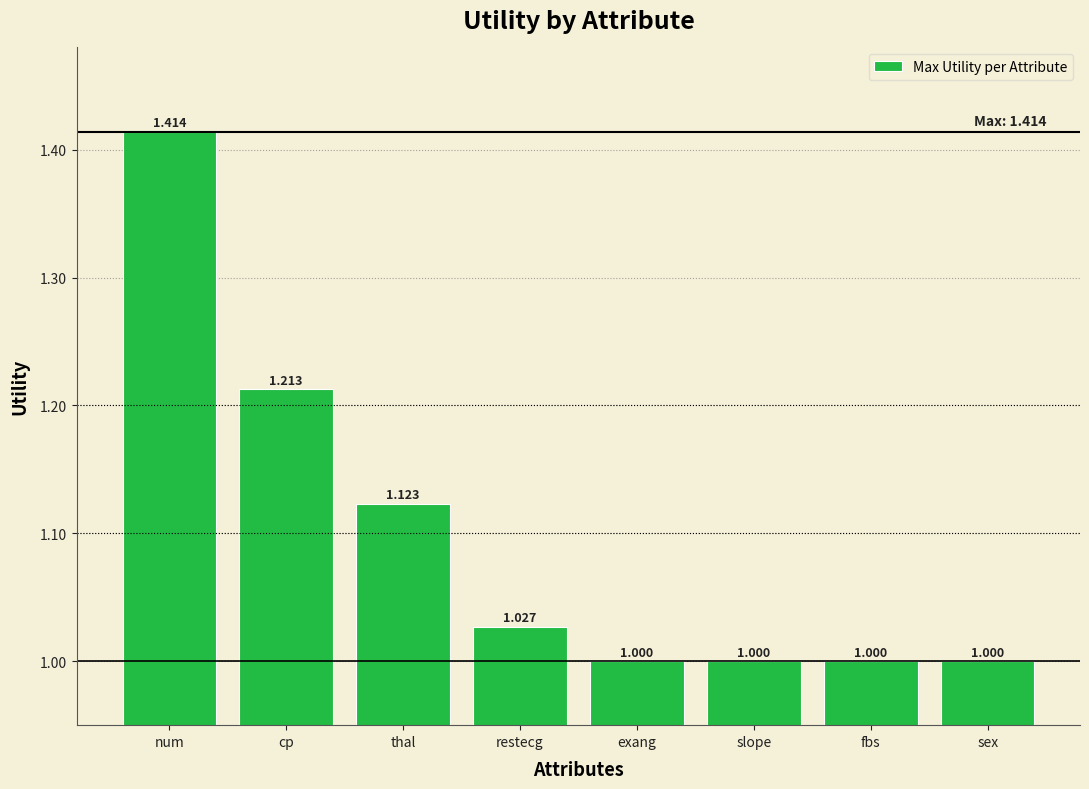

Is it true that the value at cp is 2.1?

False